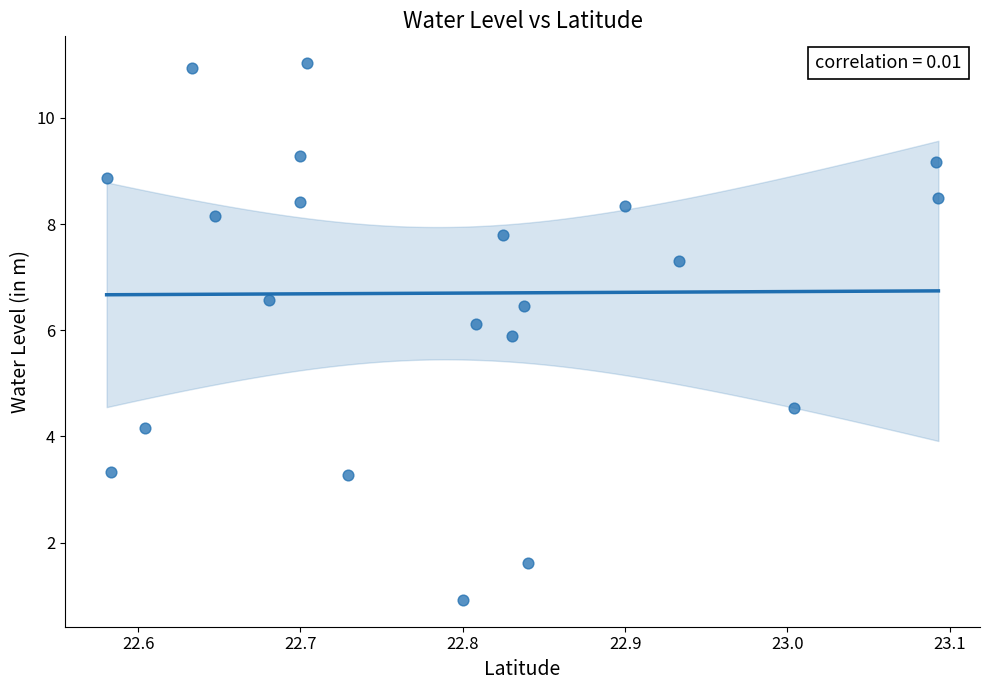

What Y value in the scatter plot is closest to 5?

4.5